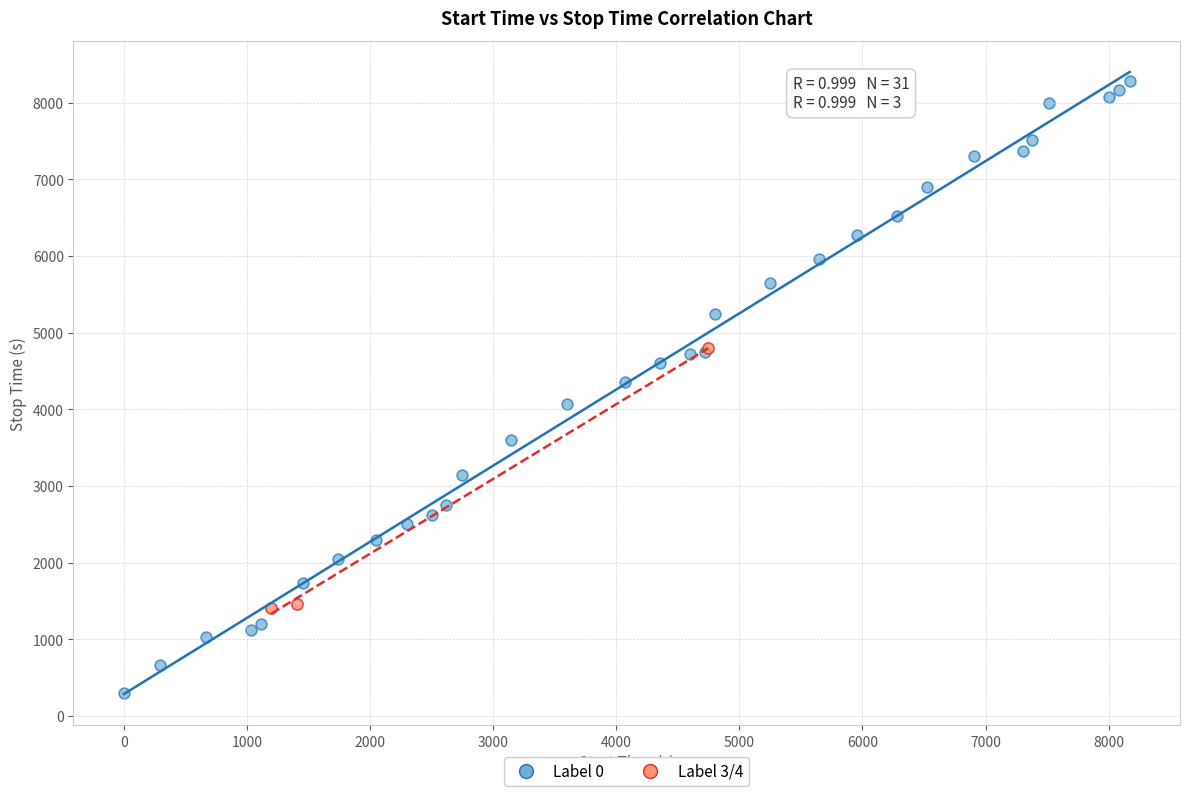

Which series reaches the maximum Y coordinate?

Label 0